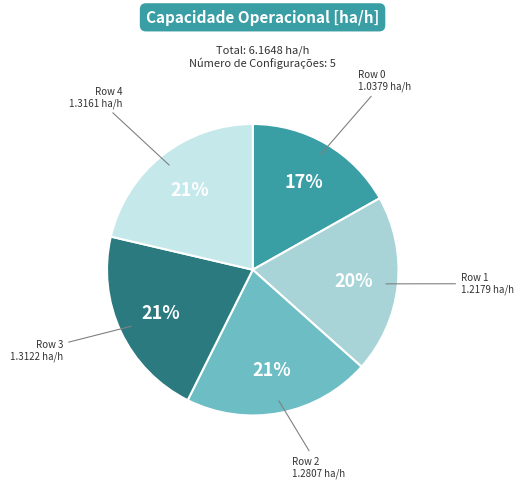

Does any single category account for the majority?

No